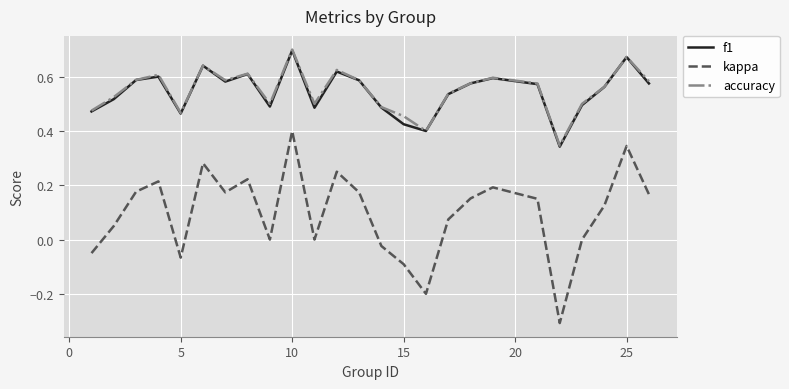

Which series has the widest spread of values?

kappa